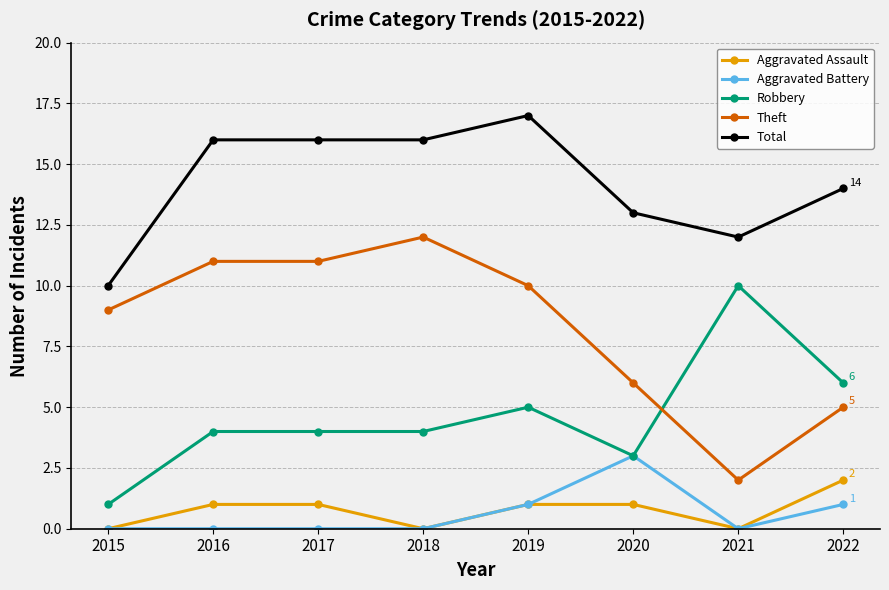

True or false: Robbery has more than 1 points higher than both neighbors.

True